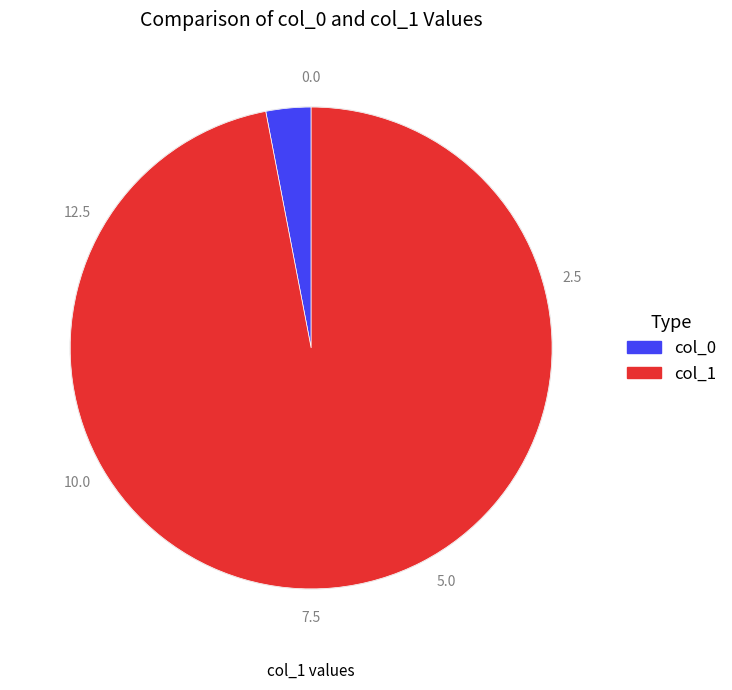

Do col_0 and col_1 together represent more than half of the pie?

Yes